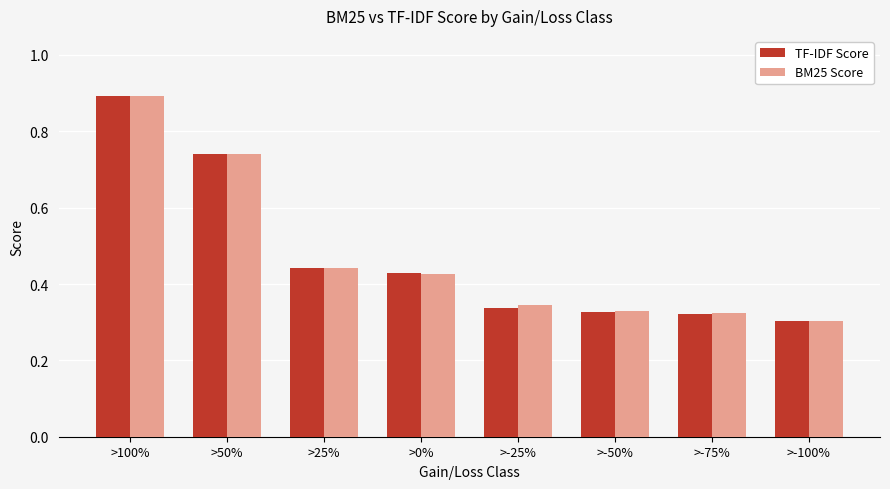

How many data points does each series have?

8